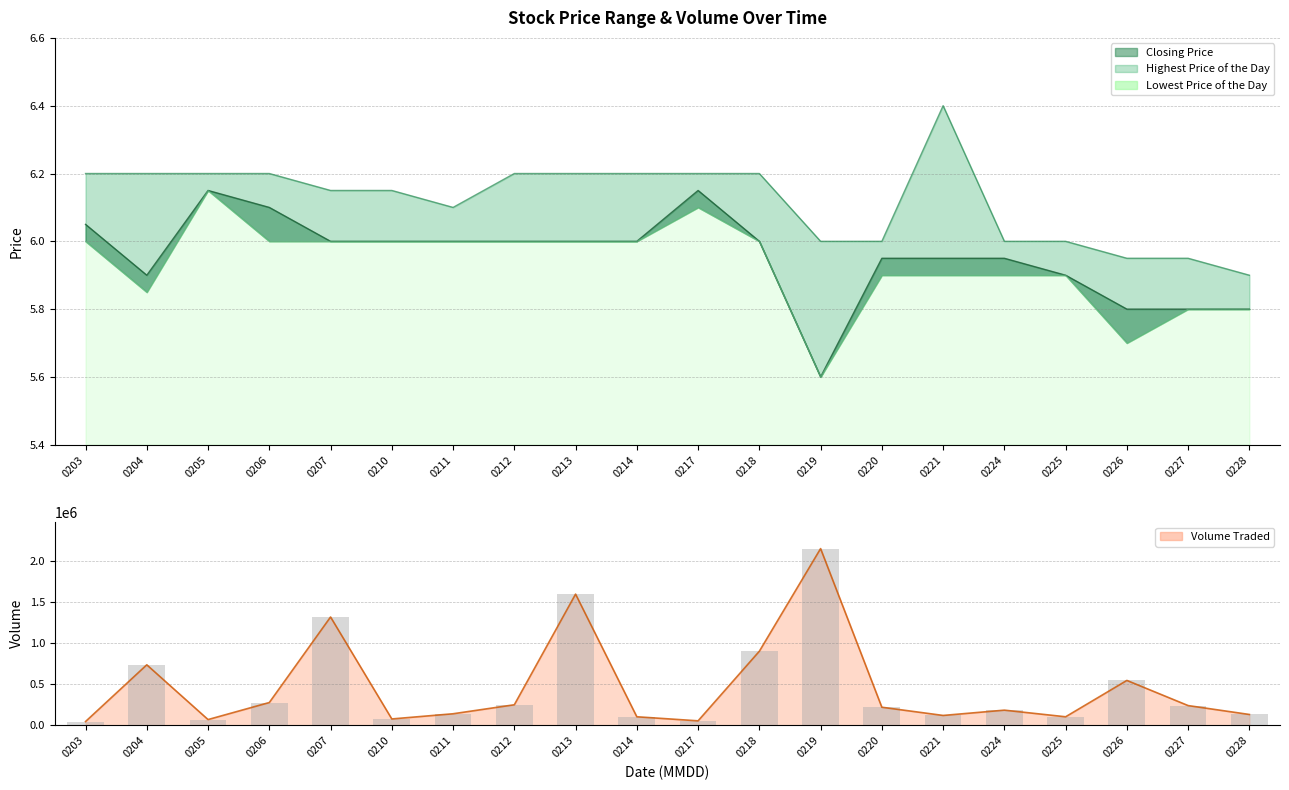

What is the sum of all Highest Price of the Day values?

122.4